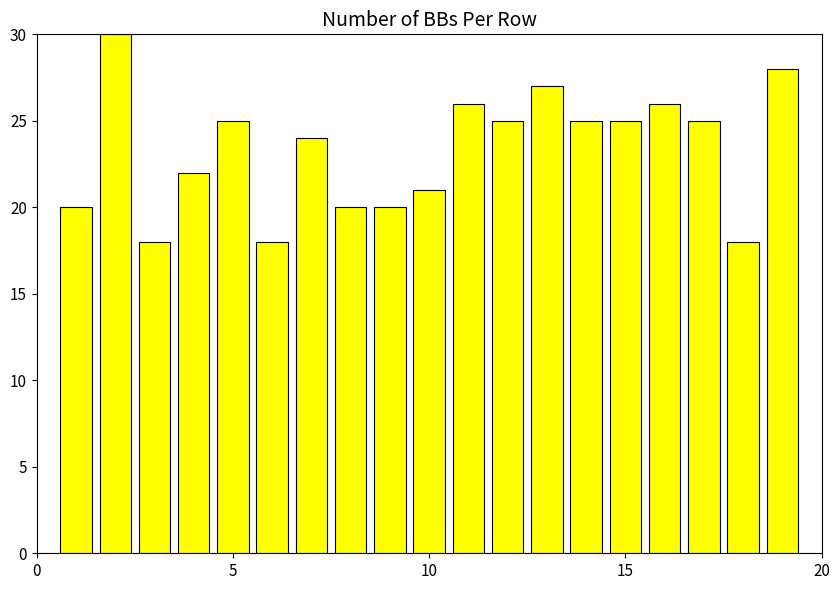

What is the minimum value shown in the chart?

18